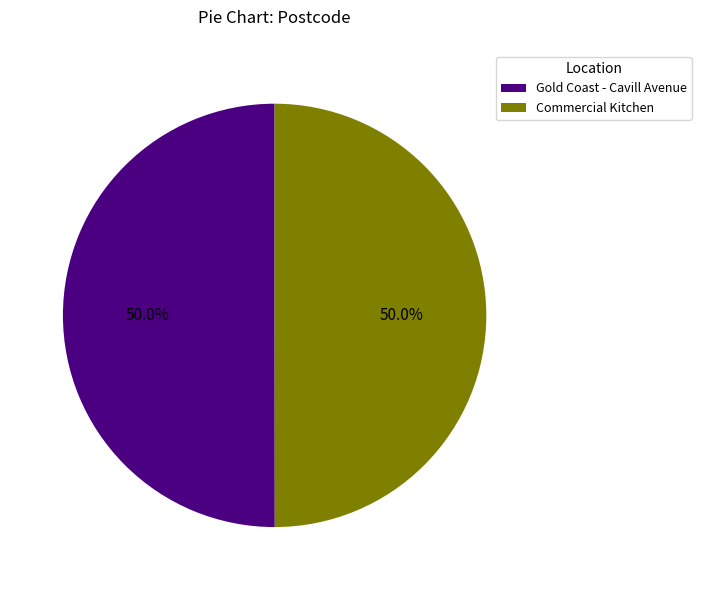

To the nearest percent, what is the combined percentage of Commercial Kitchen and Gold Coast - Cavill Avenue?

100%